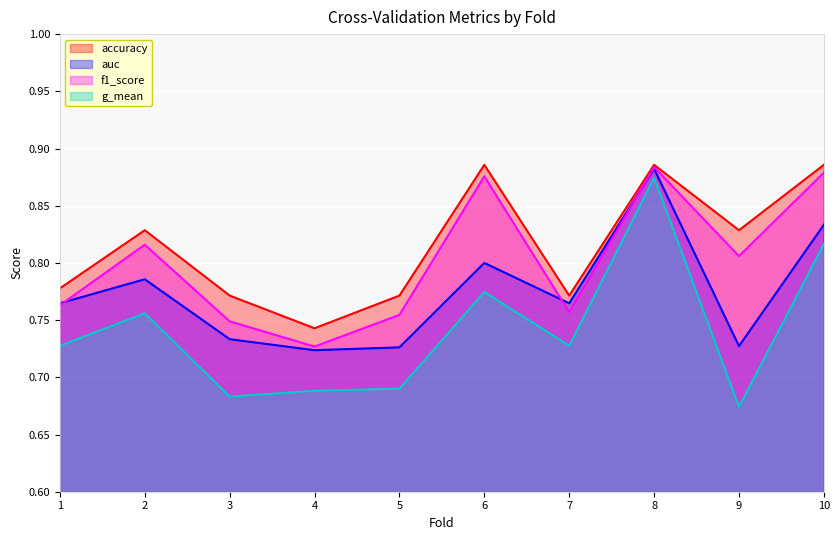

Where is the first local maximum for auc?

2